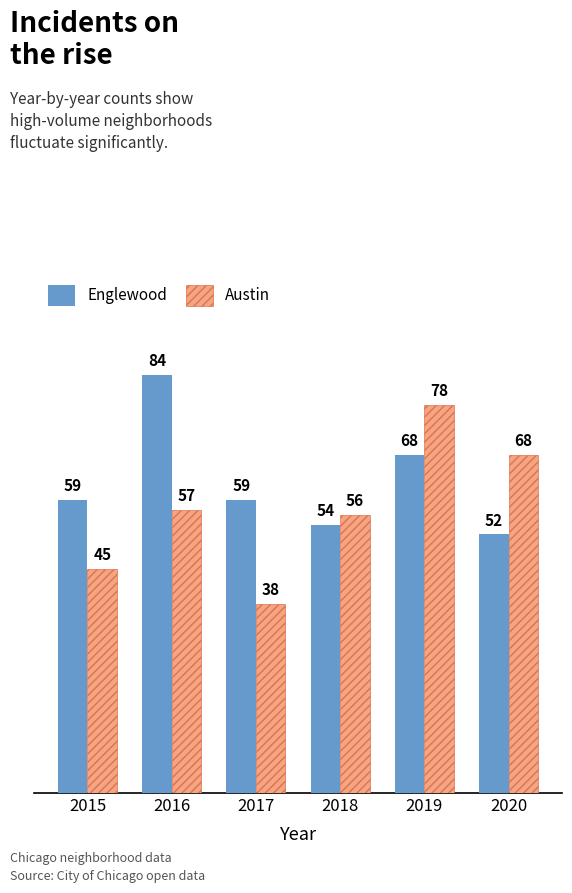

Count the number of categories in the chart.

6